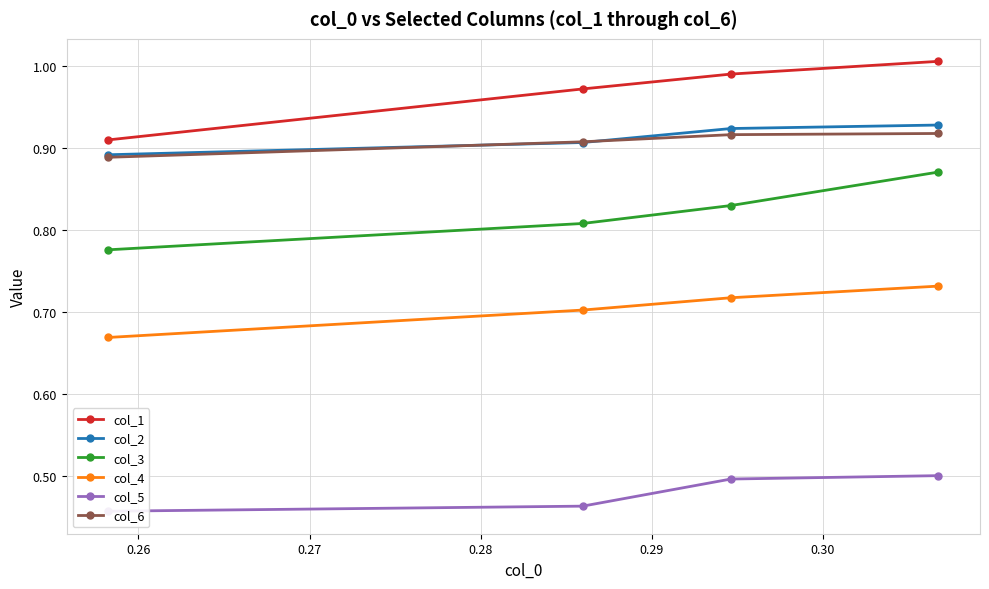

The col_6 series shows 0.9 at 0.28. True or false?

True